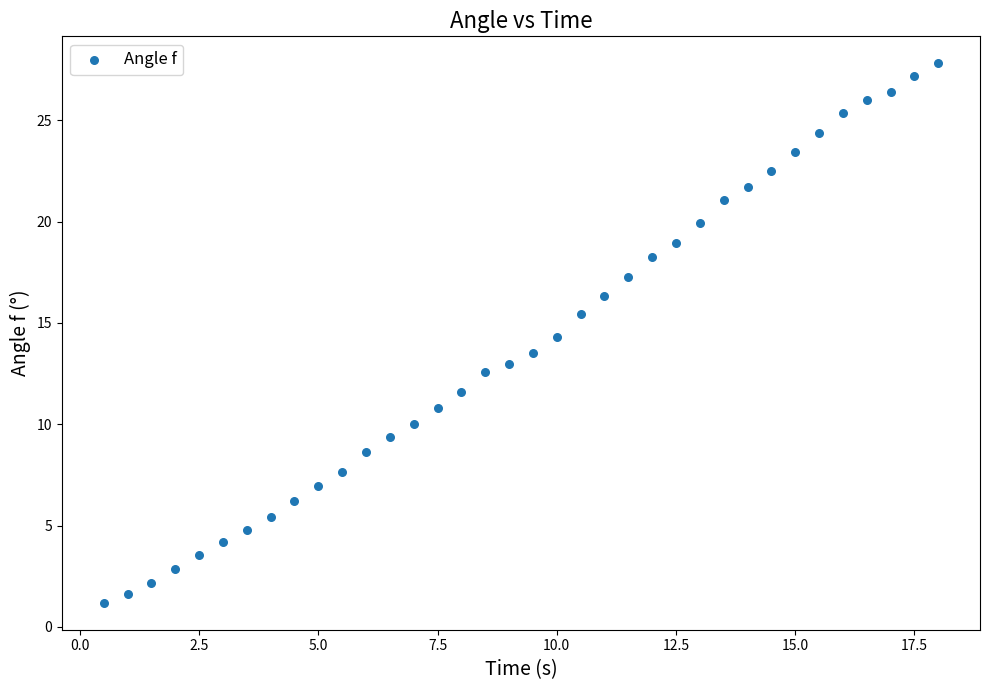

What is the range of X values (max minus min)?

17.5